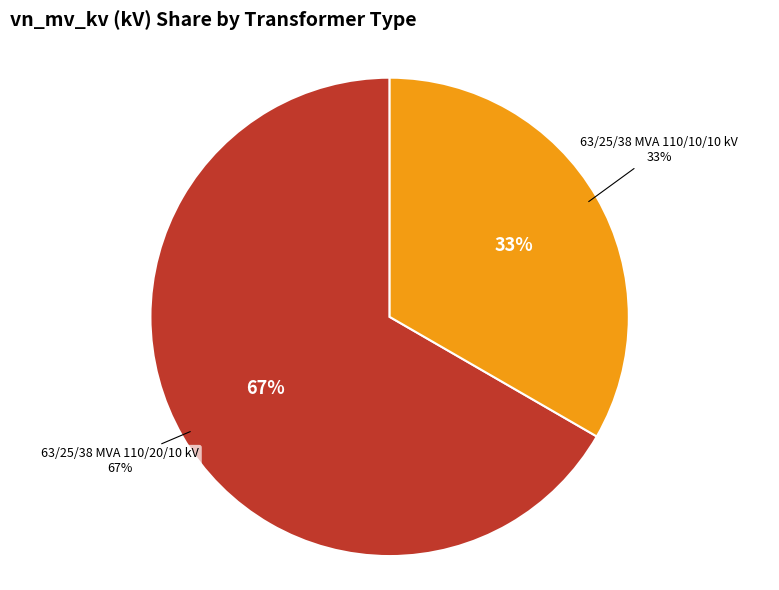

Combined, what portion of the pie is 63/25/38 MVA 110/20/10 kV and 63/25/38 MVA 110/10/10 kV?

100.0%